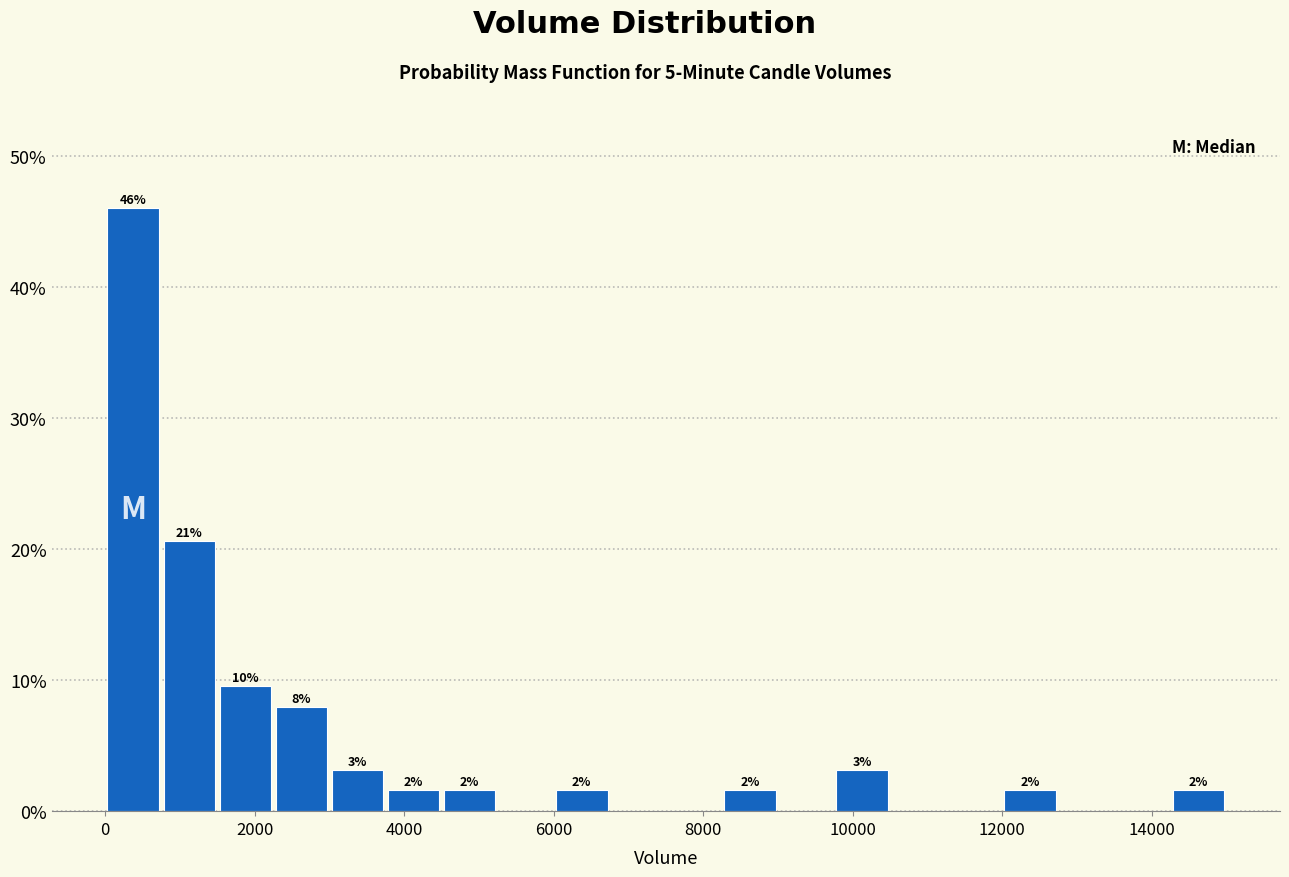

Read against the x-axis, roughly where is the centre of the tallest bar?

400